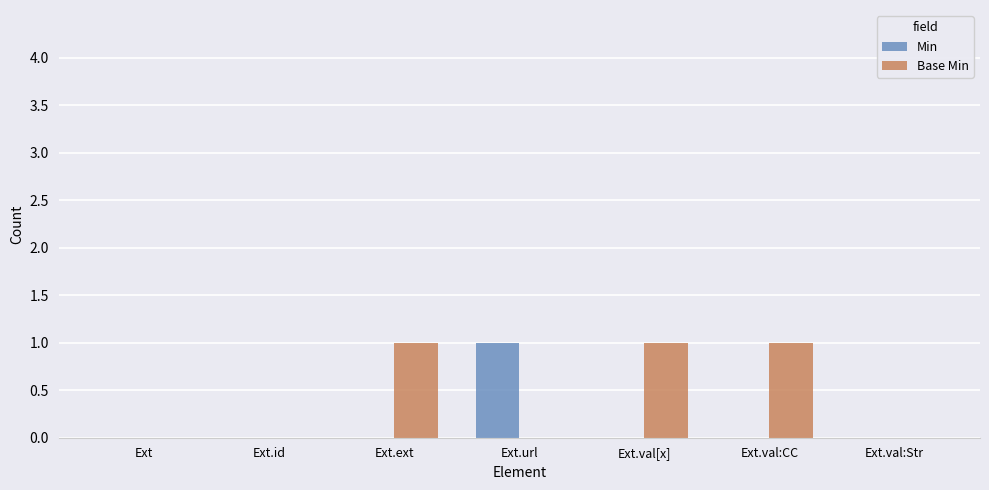

Which series has the largest total across all categories?

Base Min